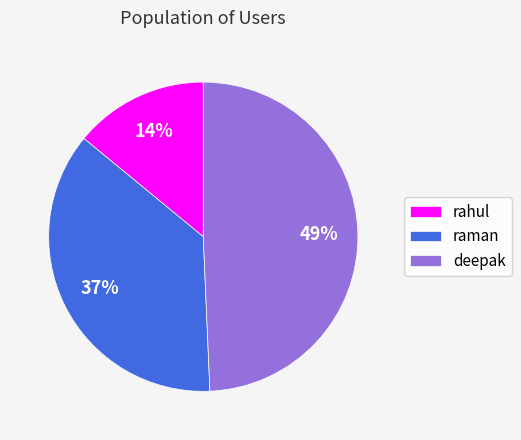

How many slices are in this pie chart?

3